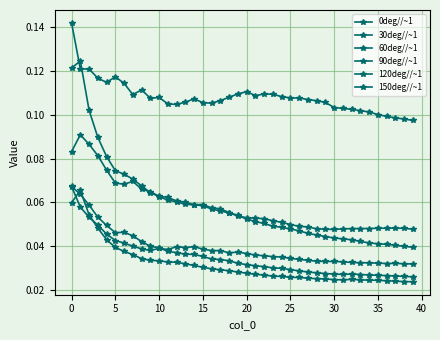

In 30deg//~1, how many points are higher than both neighbors (excluding endpoints)?

6